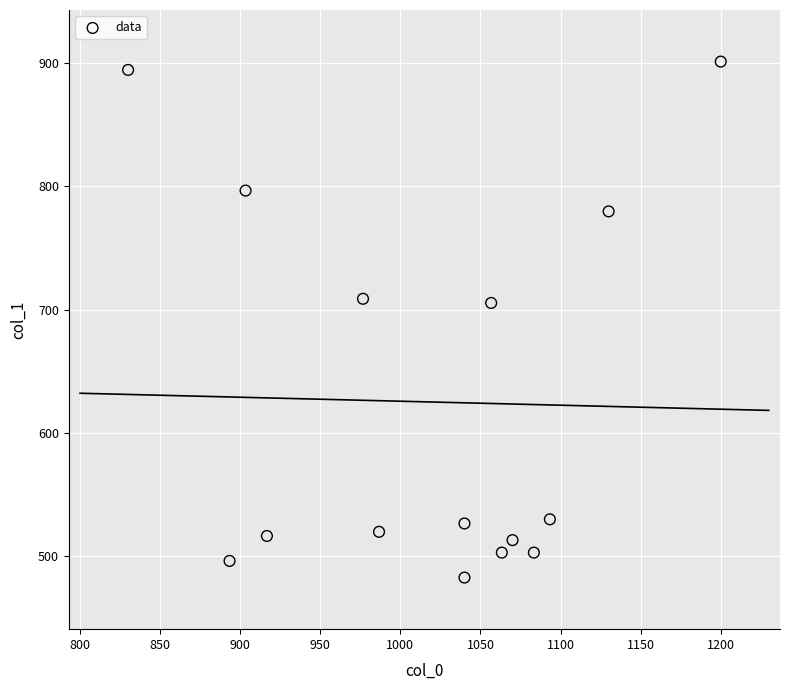

What is the range of Y values (max minus min)?

418.5